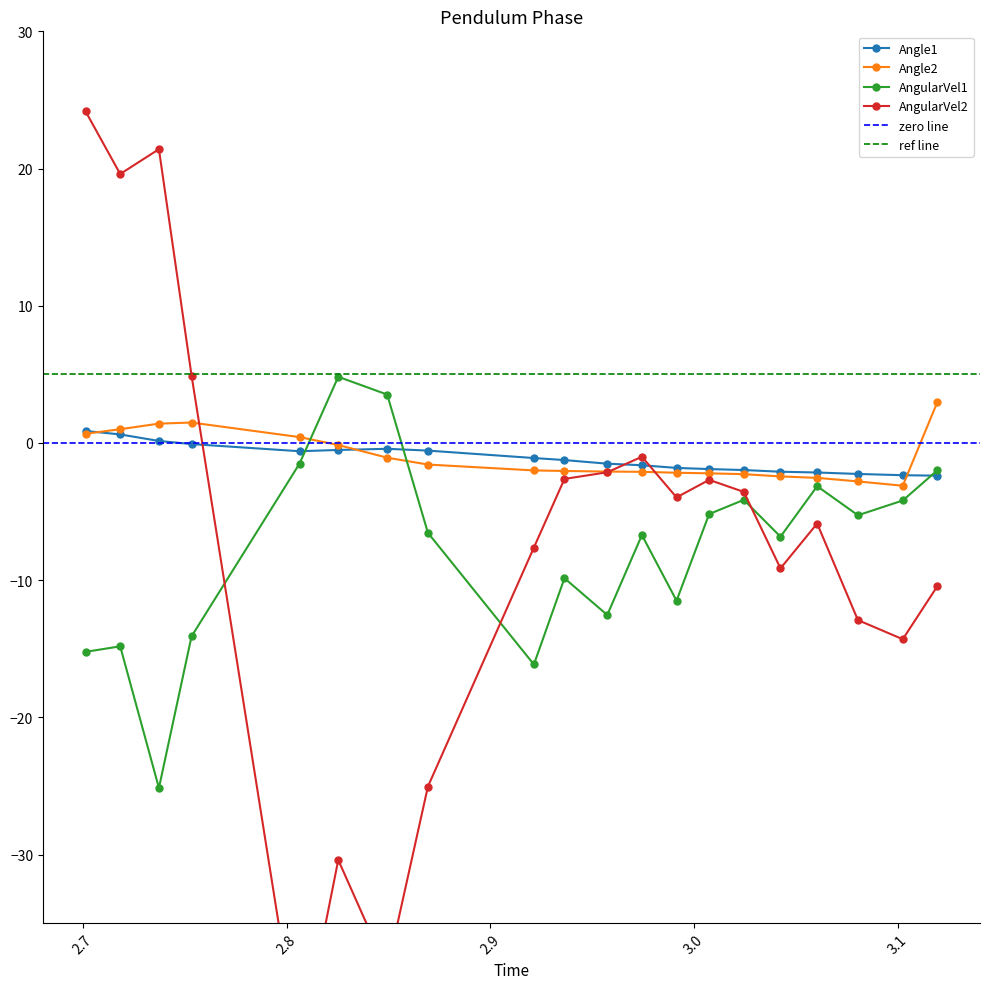

What is the value of the AngularVel1 point at the 6th from the left?

4.8